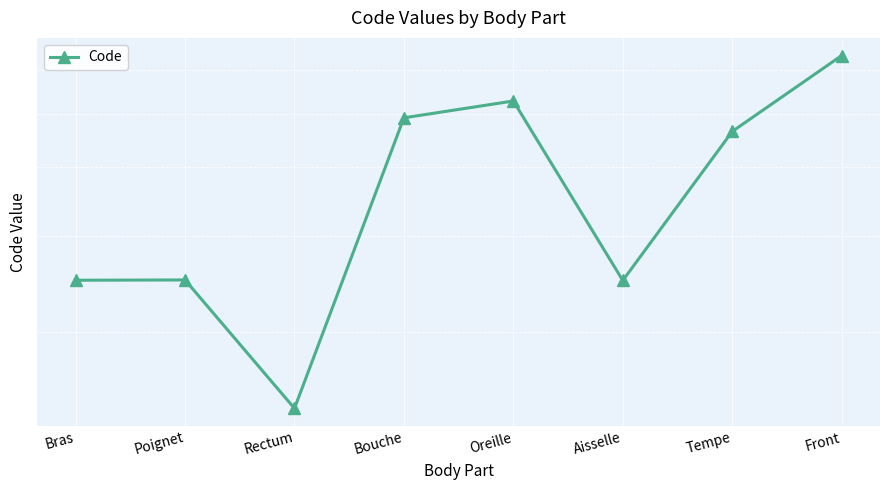

How many lines are shown in the chart?

1